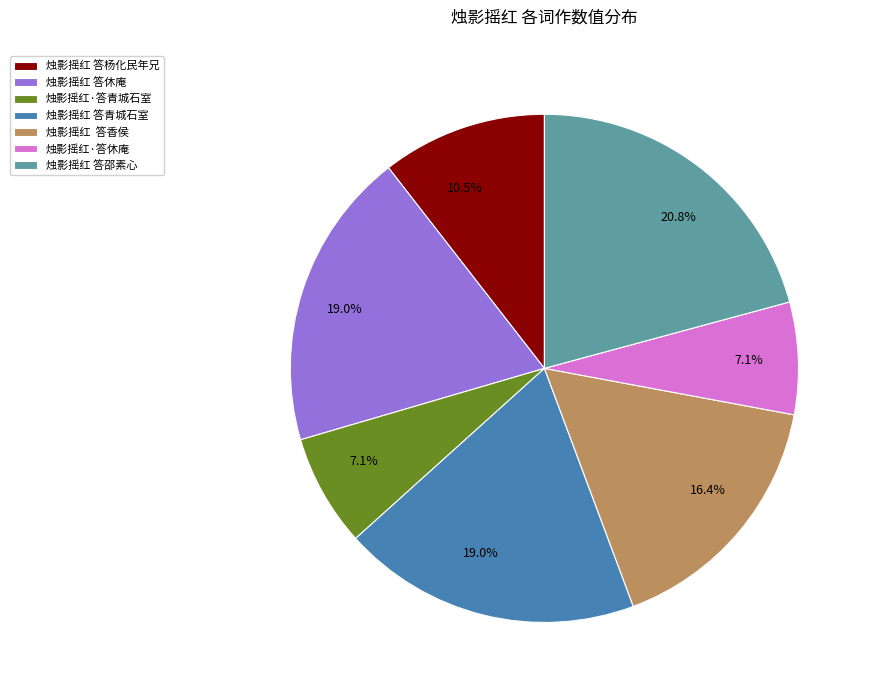

How many segments does this pie chart have?

7